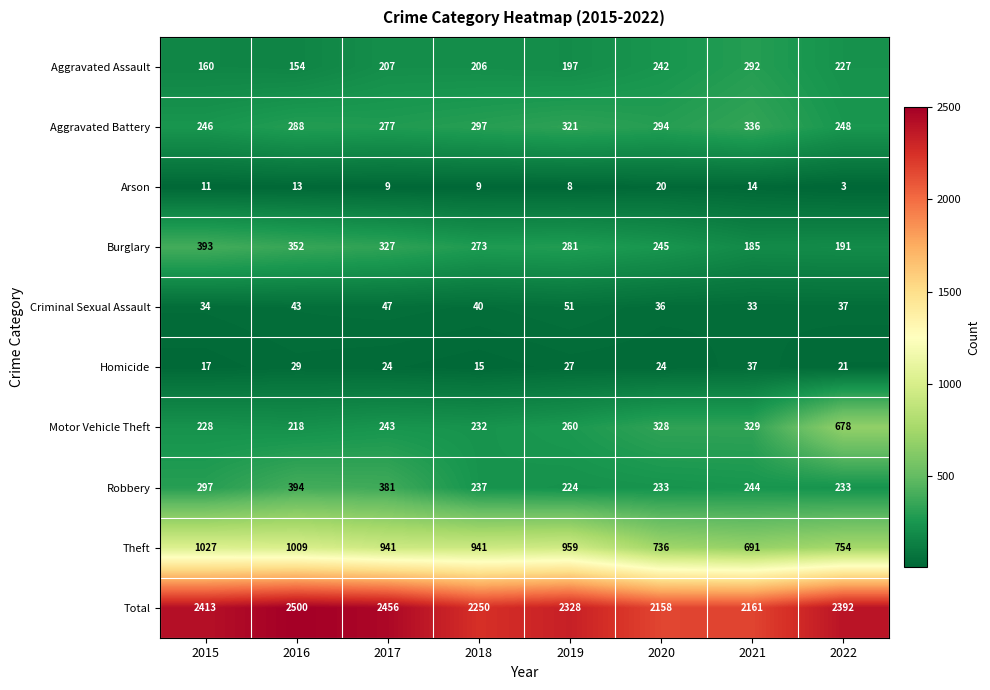

How many data points in Homicide are less than 24?

3